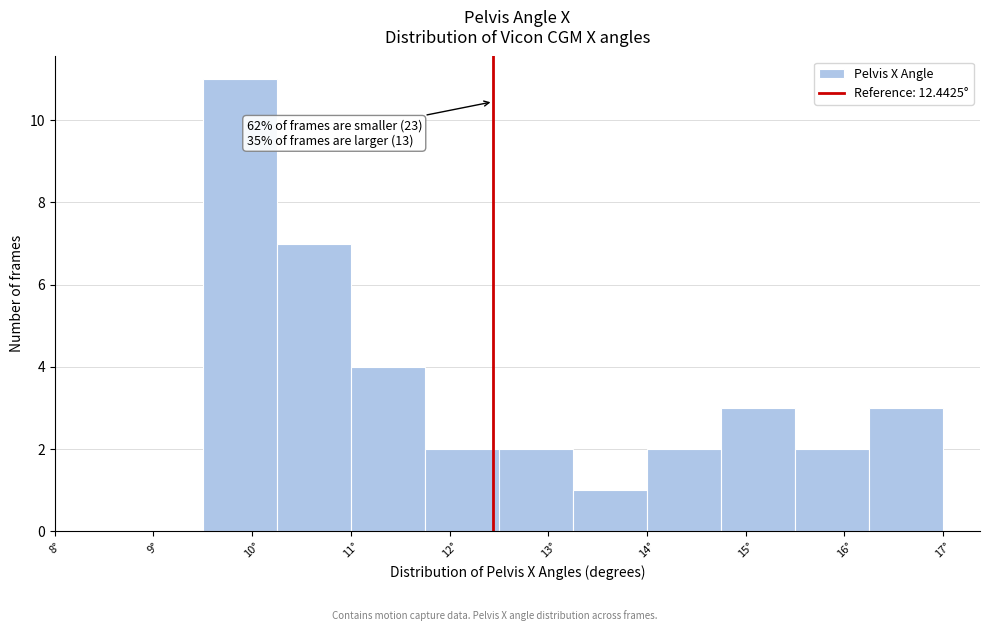

Over which range of the x-axis is the bar tallest?

9.5 to 10.2